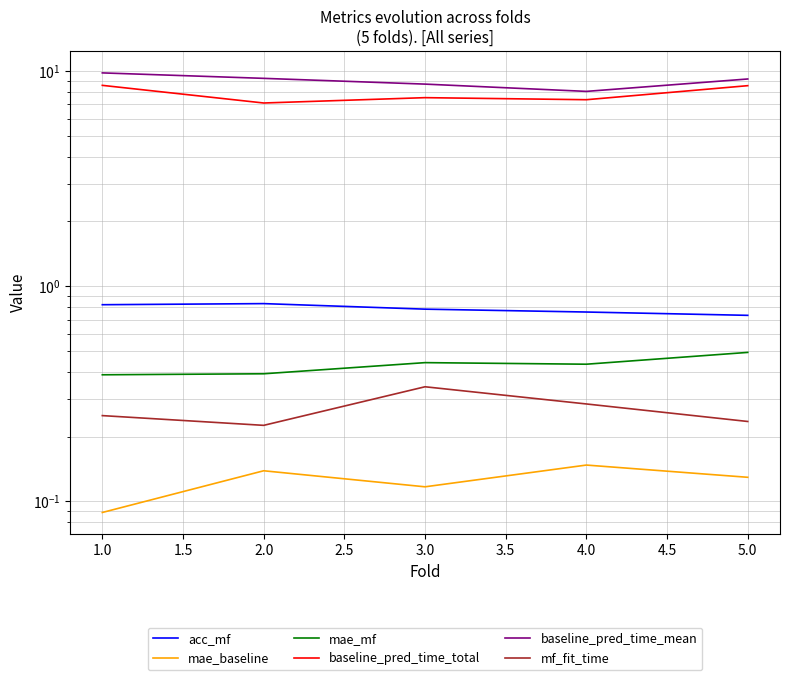

Which series changed the most between 1.0 and 2.0?

baseline_pred_time_total